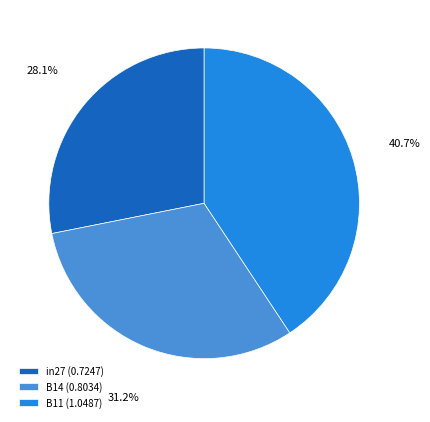

The B11 slice represents 41% of the pie. True or false?

True